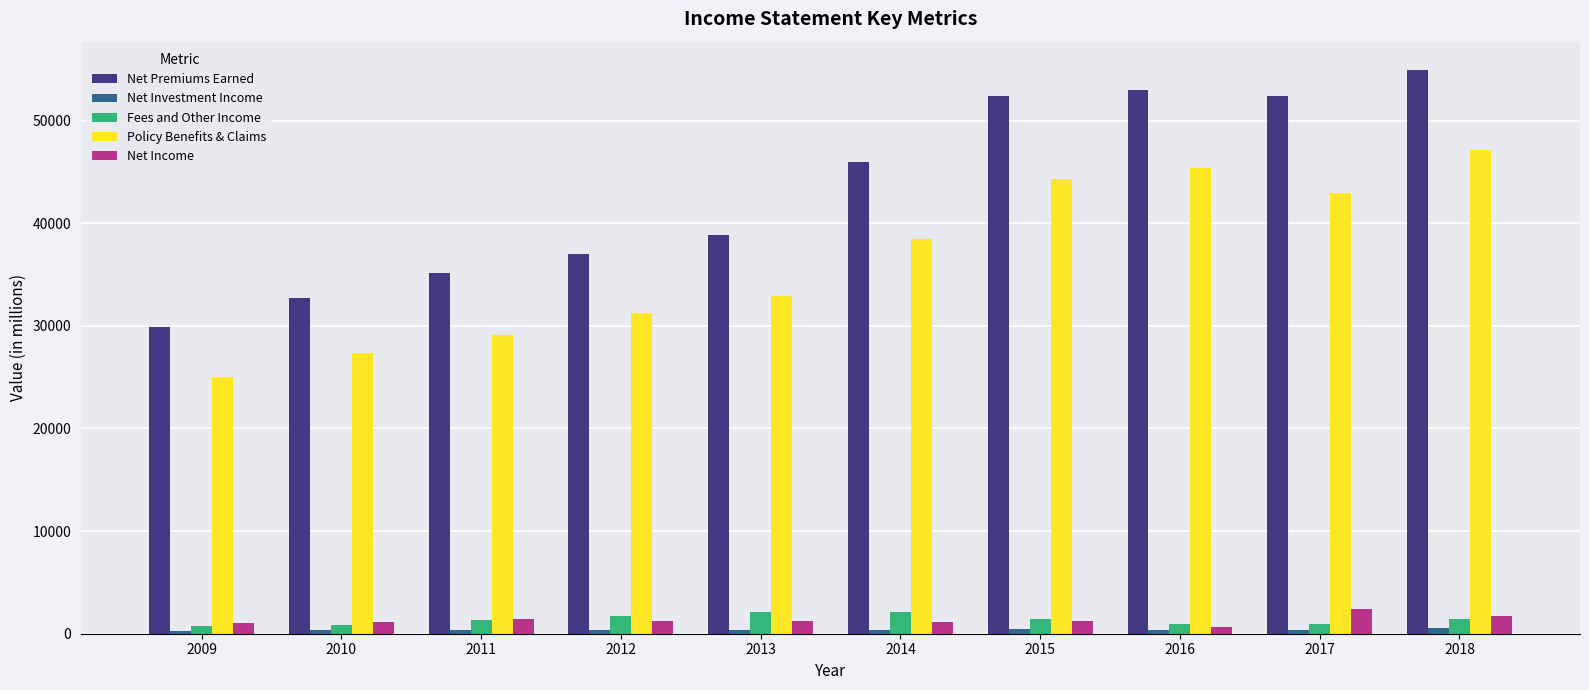

How many bars are there in total?

50